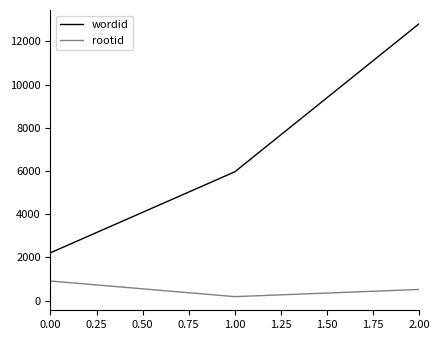

What are all the series names shown in the legend?

wordid, rootid